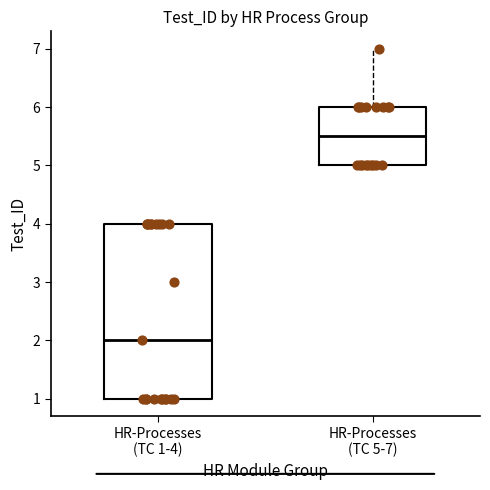

Reading left to right, transcribe this box plot: for each box, give where its median line is, the range the box spans, and where its two whiskers end, as read against the y-axis. The values are not printed on the chart, so give them approximately, as read against the axis.

HR-Processes (TC 1-4): median 2.0, box 1.0 to 4.0, whiskers 1.0 to 4.0
HR-Processes (TC 5-7): median 5.5, box 5.0 to 6.0, whiskers 5.0 to 7.0